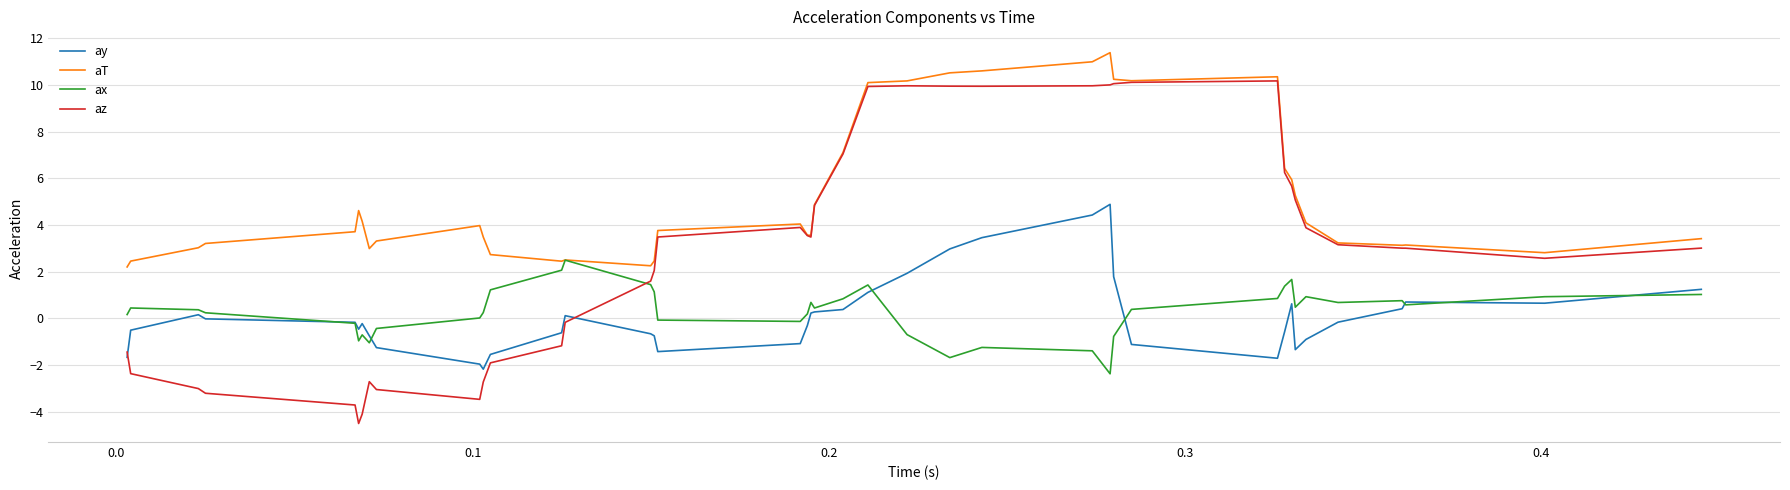

Which series has the widest spread of values?

az